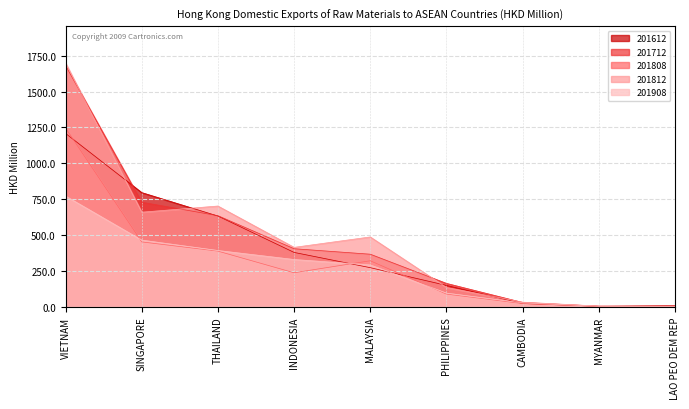

At which label does 201812 reach its peak?

VIETNAM